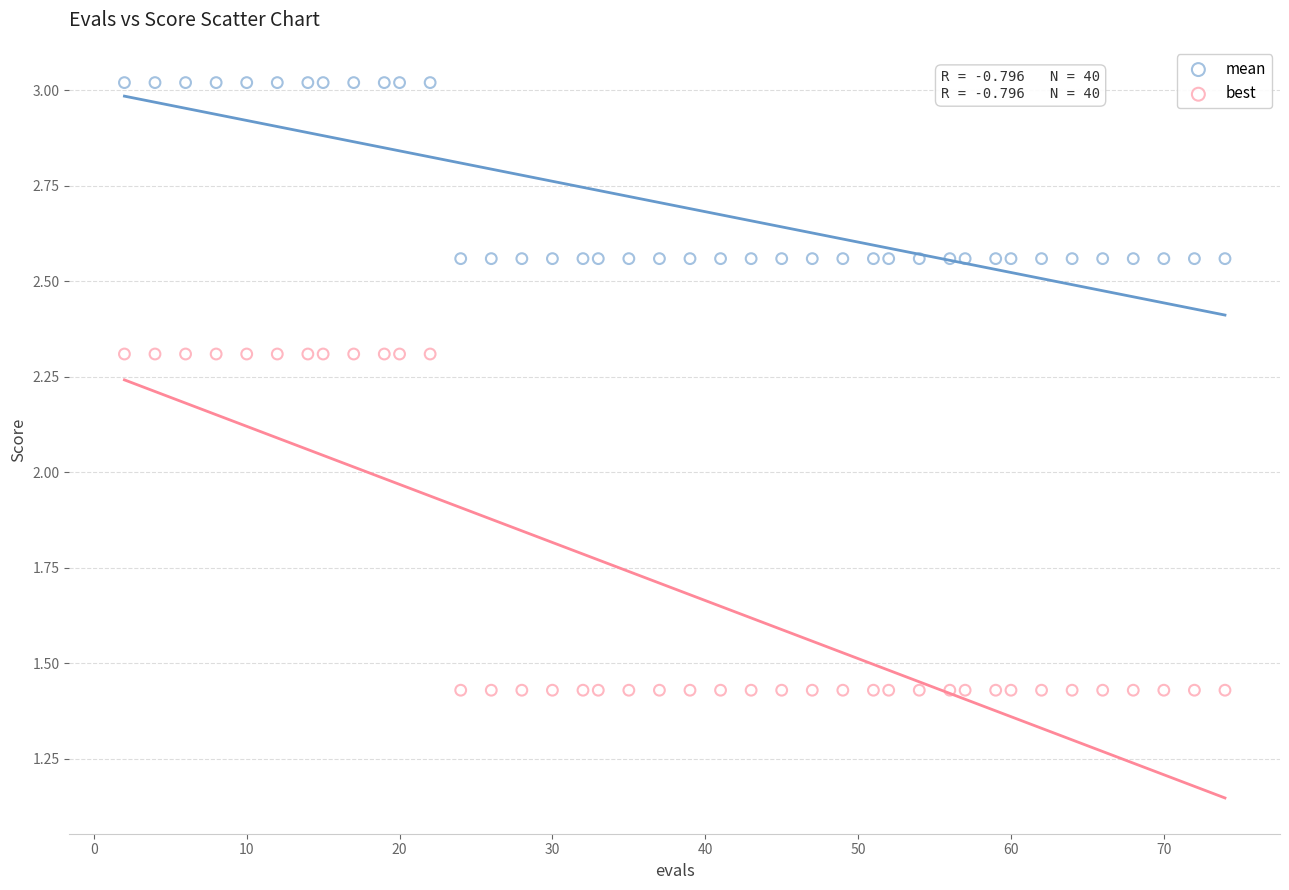

Which series has the largest Y range (max minus min)?

best